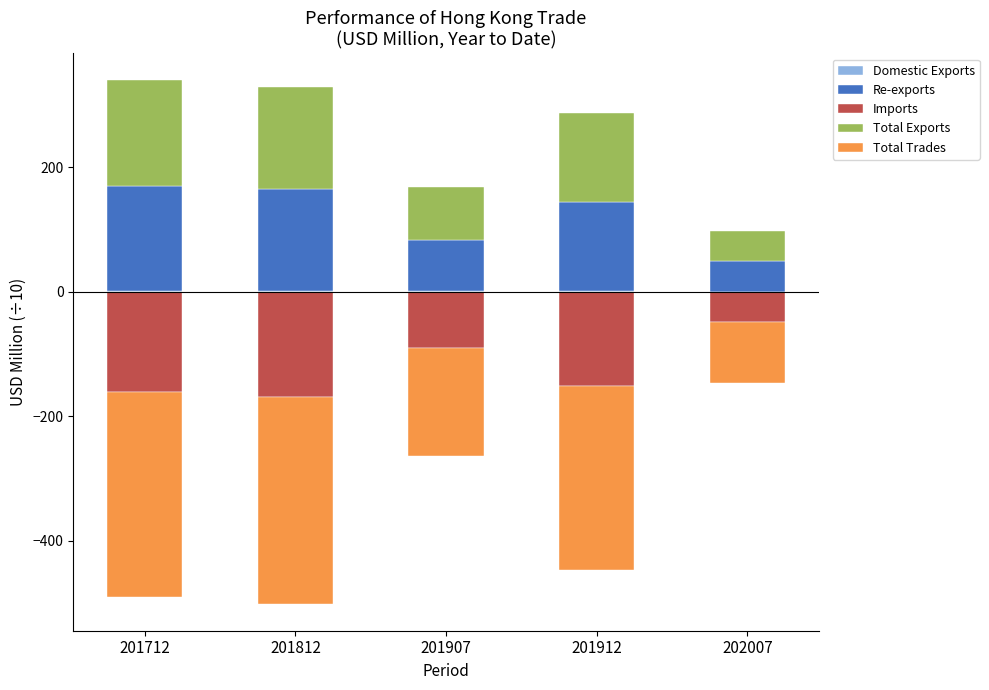

What is the sum of the Imports values at 201812 and 201712?

-329.5